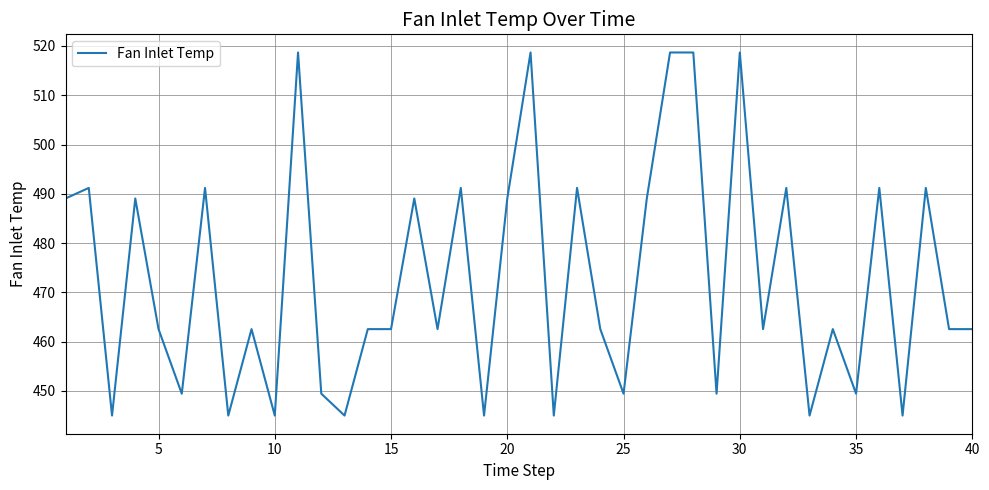

What is the smallest value displayed?

445.0